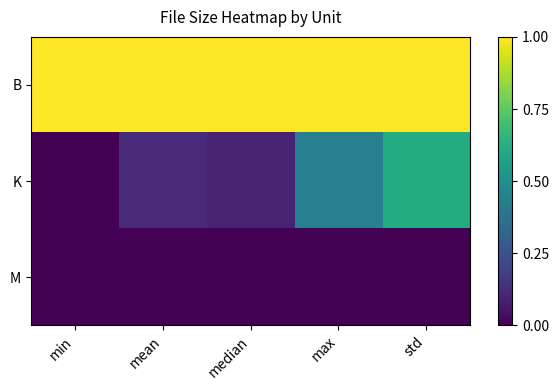

At how many categories does at least one series exceed 0?

5